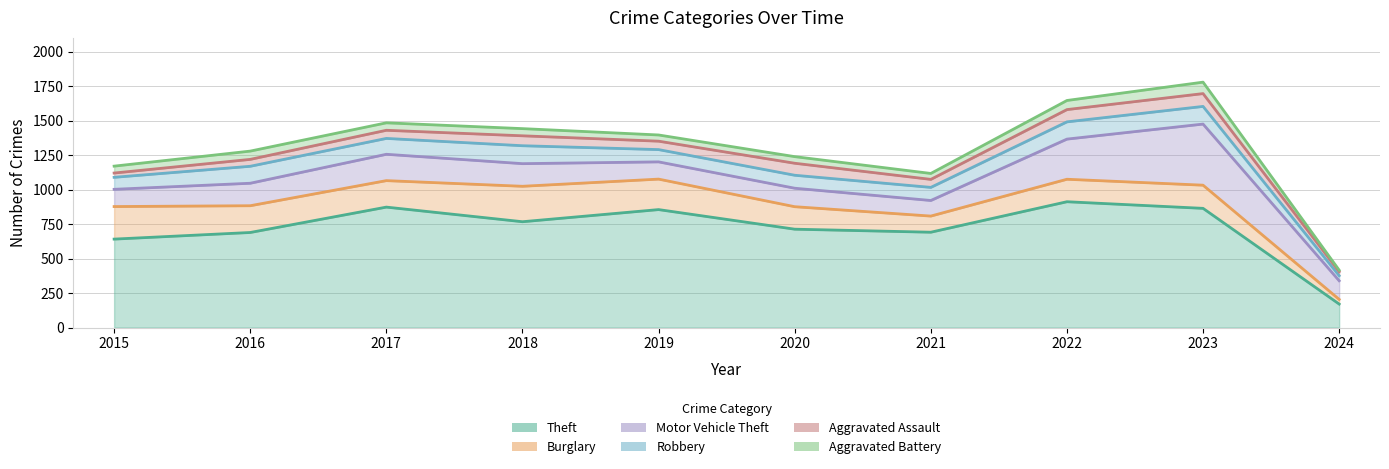

True or false: Burglary and Aggravated Battery intersect in this chart.

False